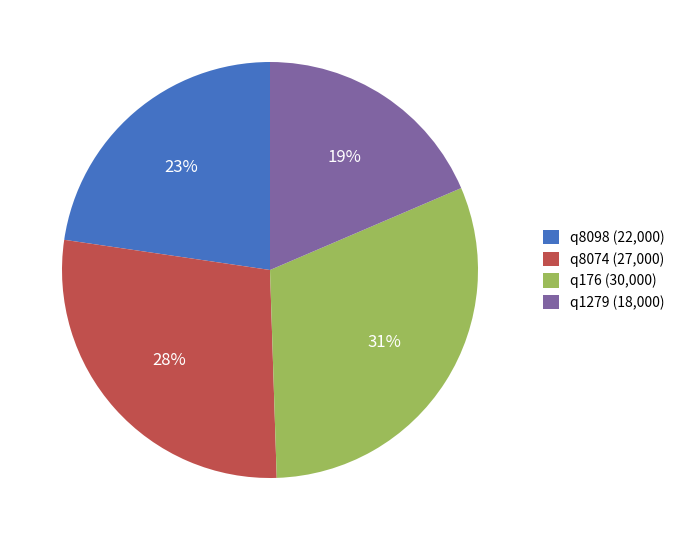

Is q1279 the majority of the pie?

No